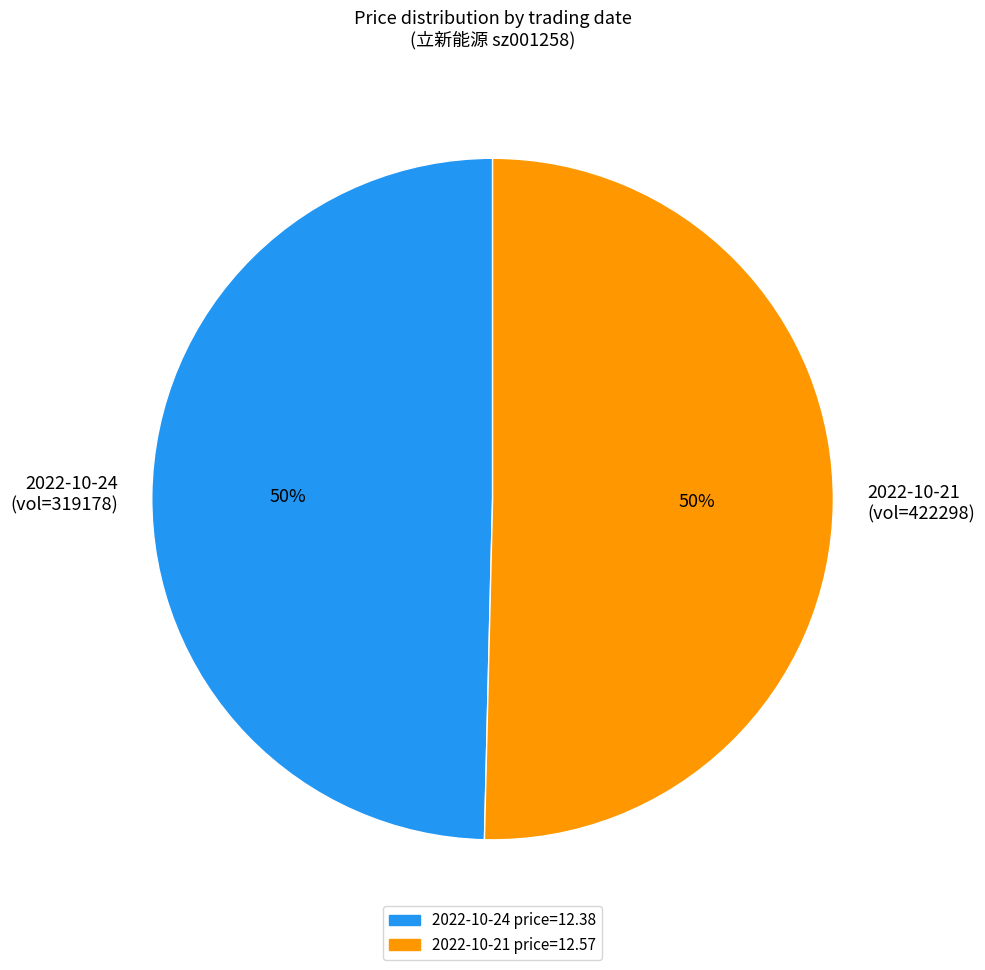

Is the sum of 2022-10-24 (vol=319178) and 2022-10-21 (vol=422298) greater than half?

Yes